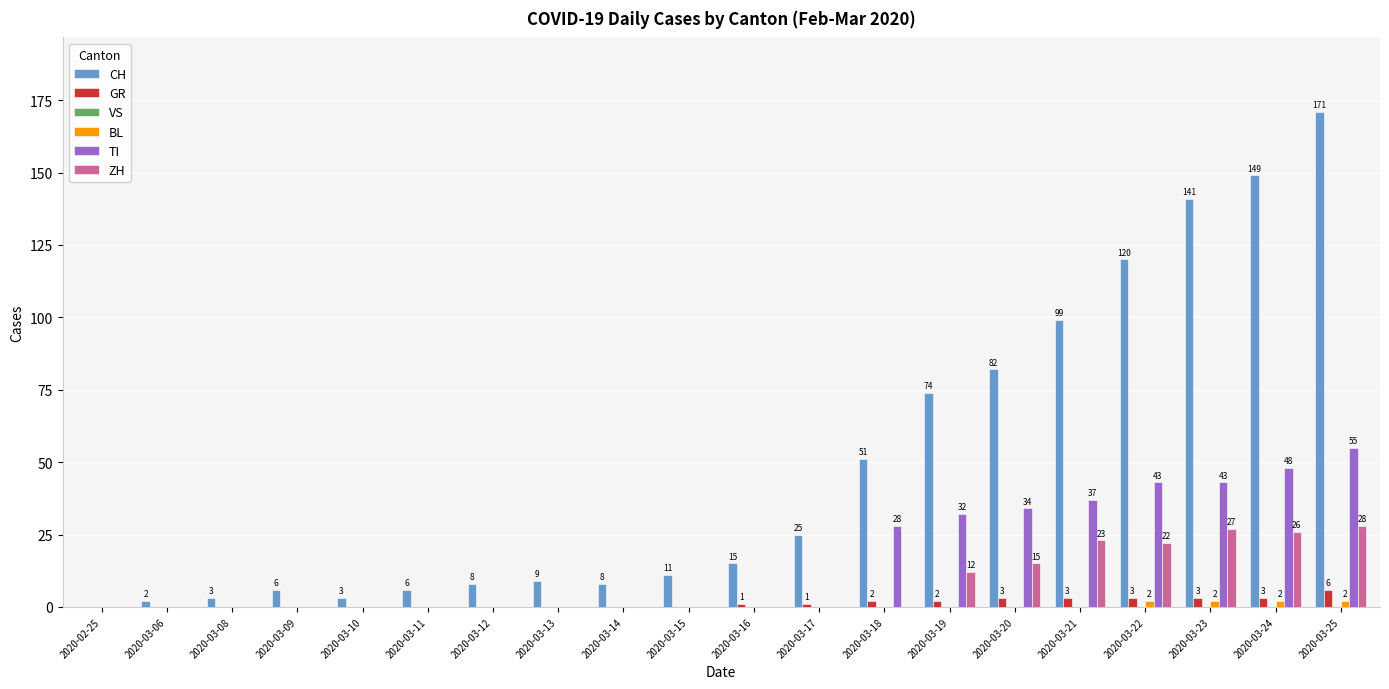

The ZH series shows 27 at 2020-03-23. True or false?

True